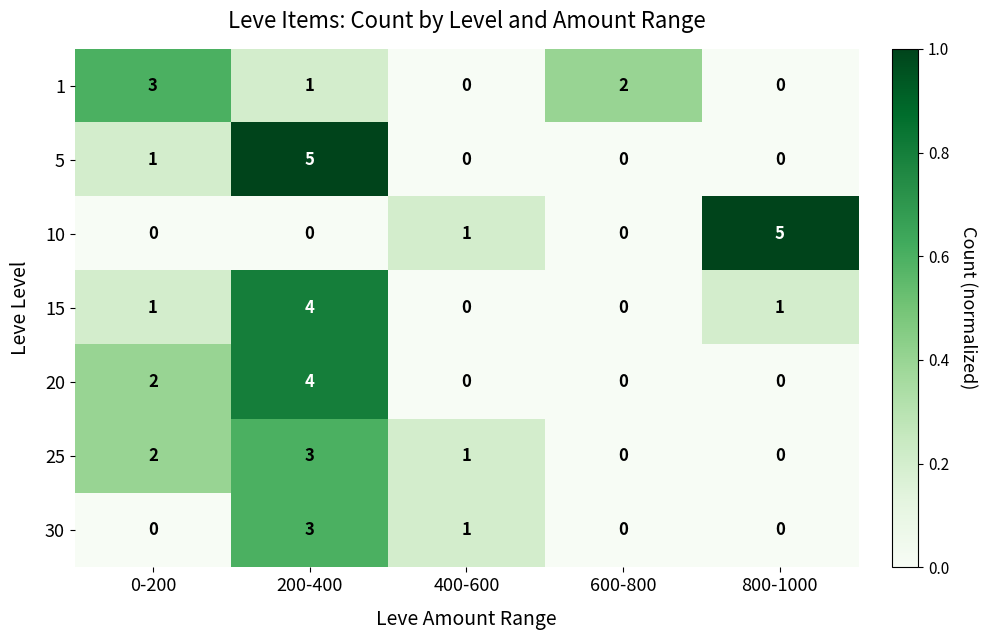

What is the sum of all 10 values?

6